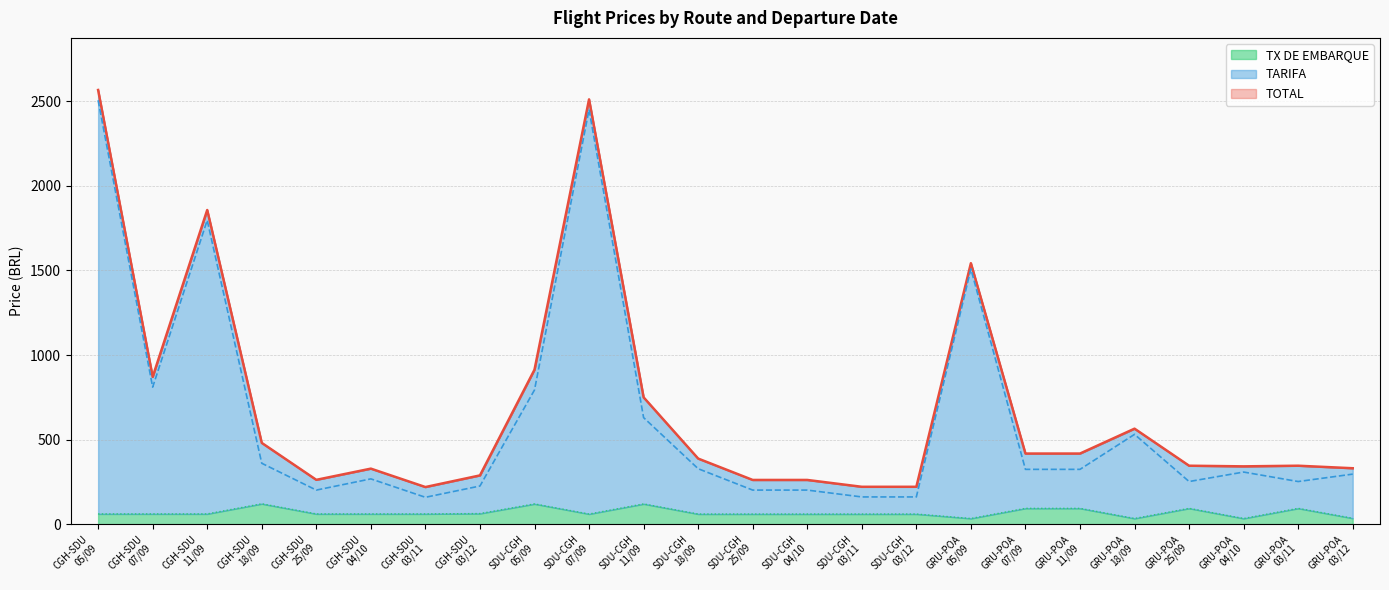

What is the value of the TOTAL point at the 1st from the left?

2567.2